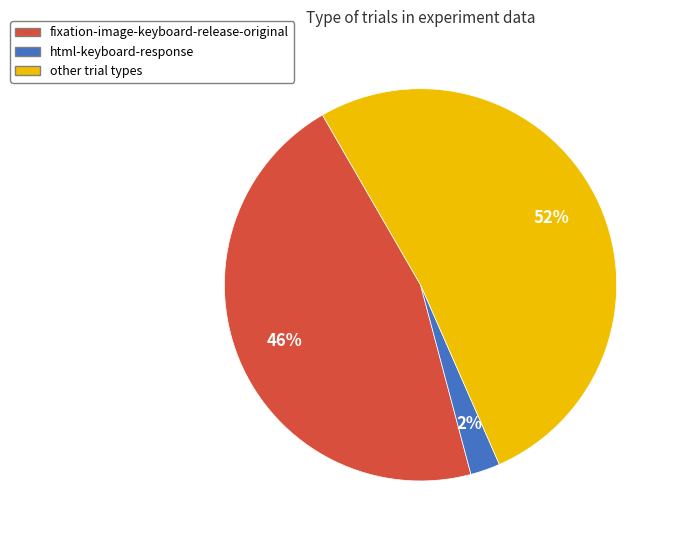

To the nearest percent, what is the average slice percentage?

33%